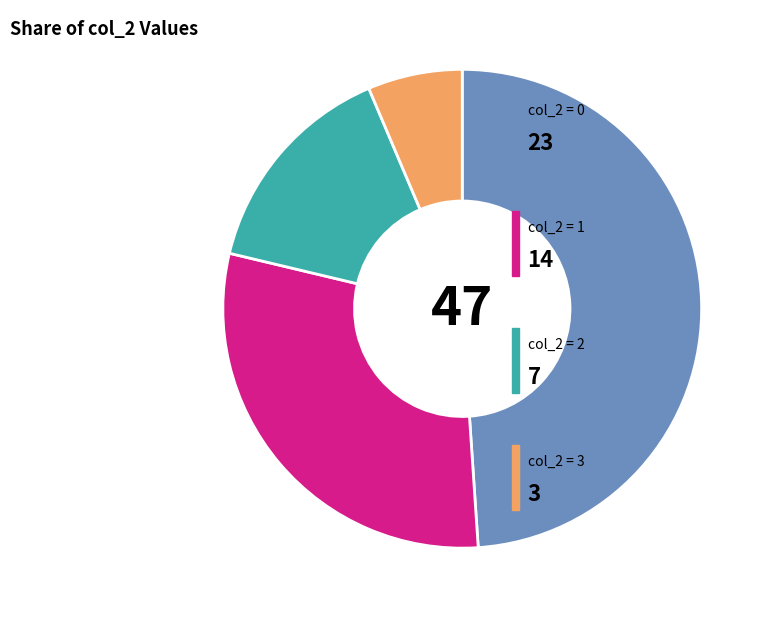

Count the number of slices in the pie.

4